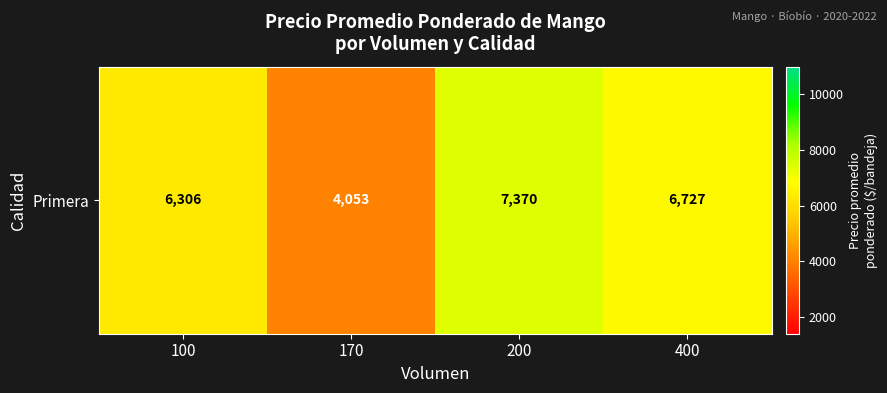

Approximately how many times larger is the value at 100 compared to 400?

0.9